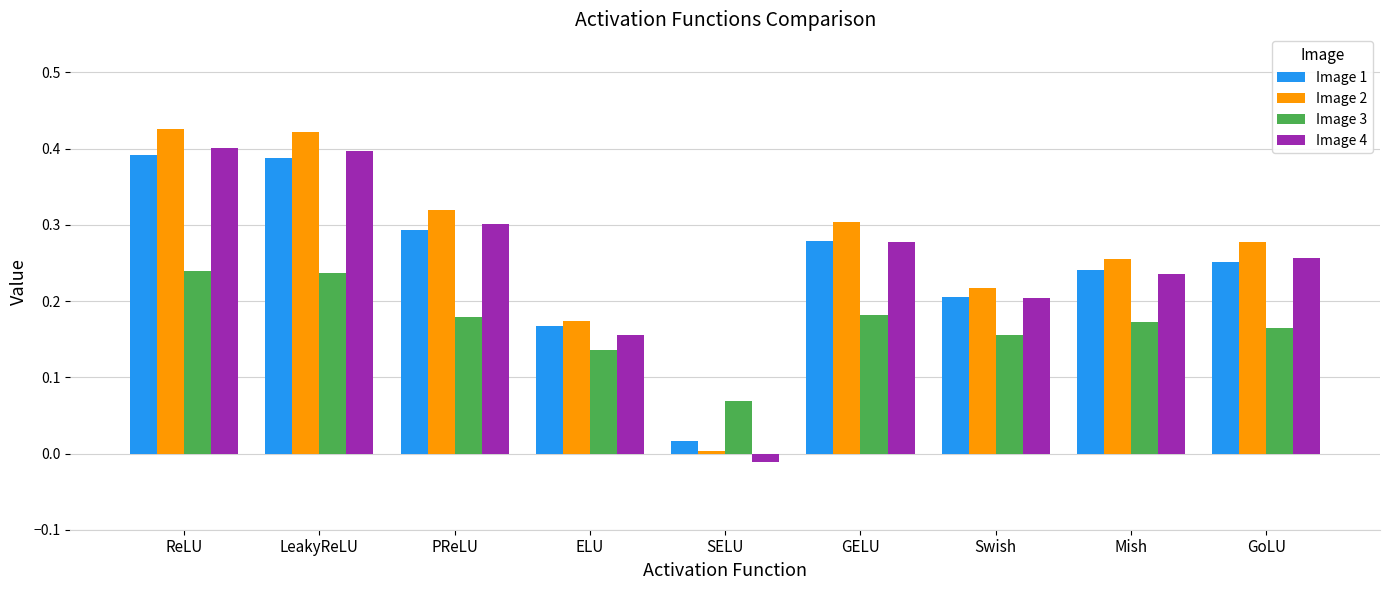

Which series changed the most between SELU and GELU?

Image 2